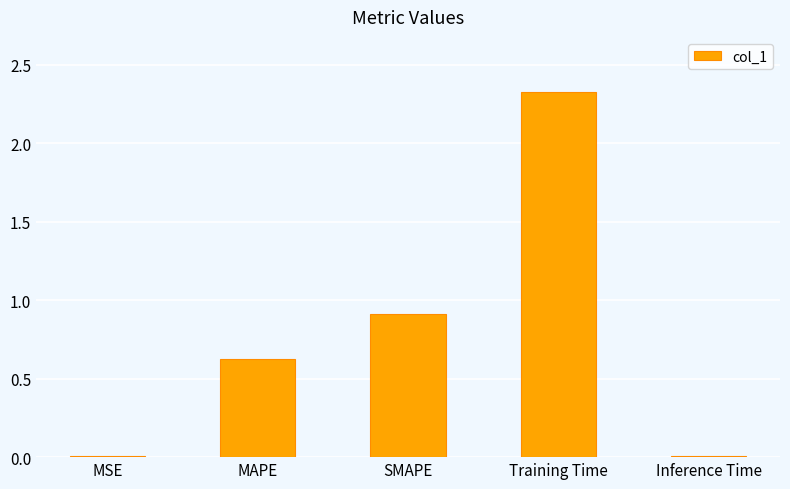

What is the label of the 2nd bar from the left?

MAPE